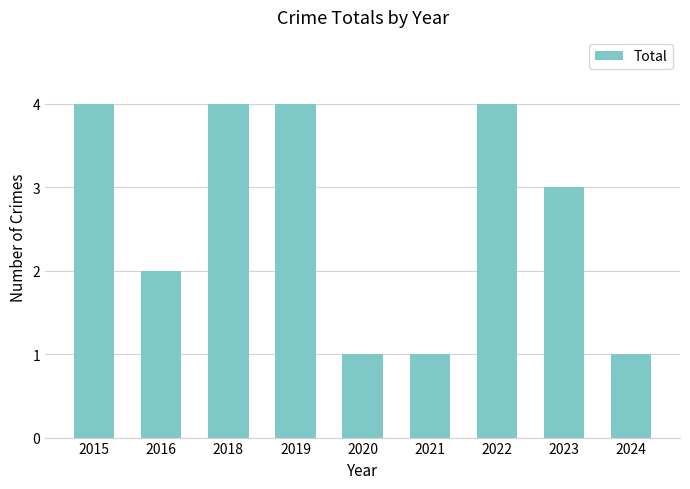

Between 2015 and 2021, which is larger?

2015